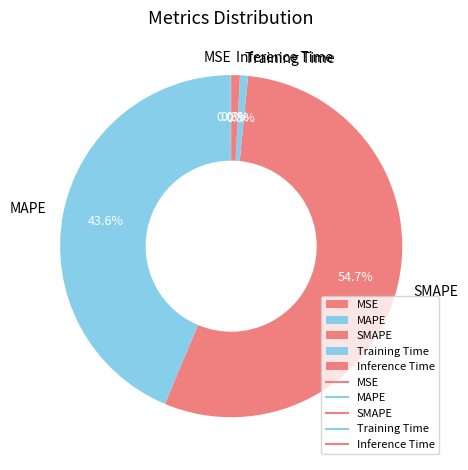

To the nearest percent, what percentage of the pie is SMAPE?

55%